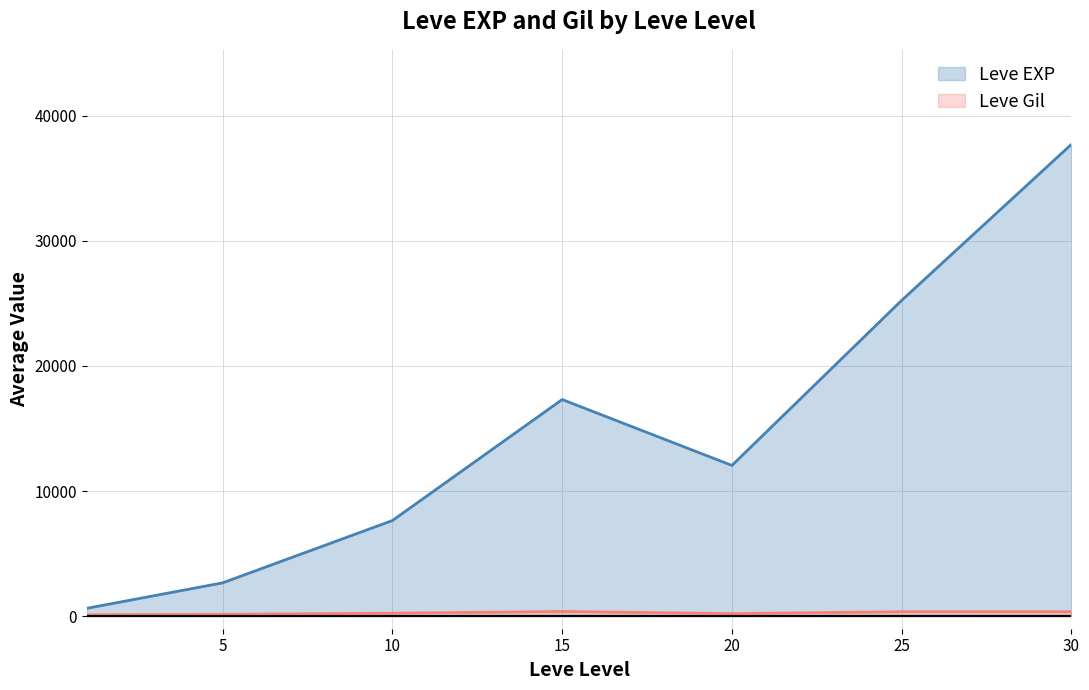

Between 5 and 20, which series saw the biggest shift?

Leve EXP